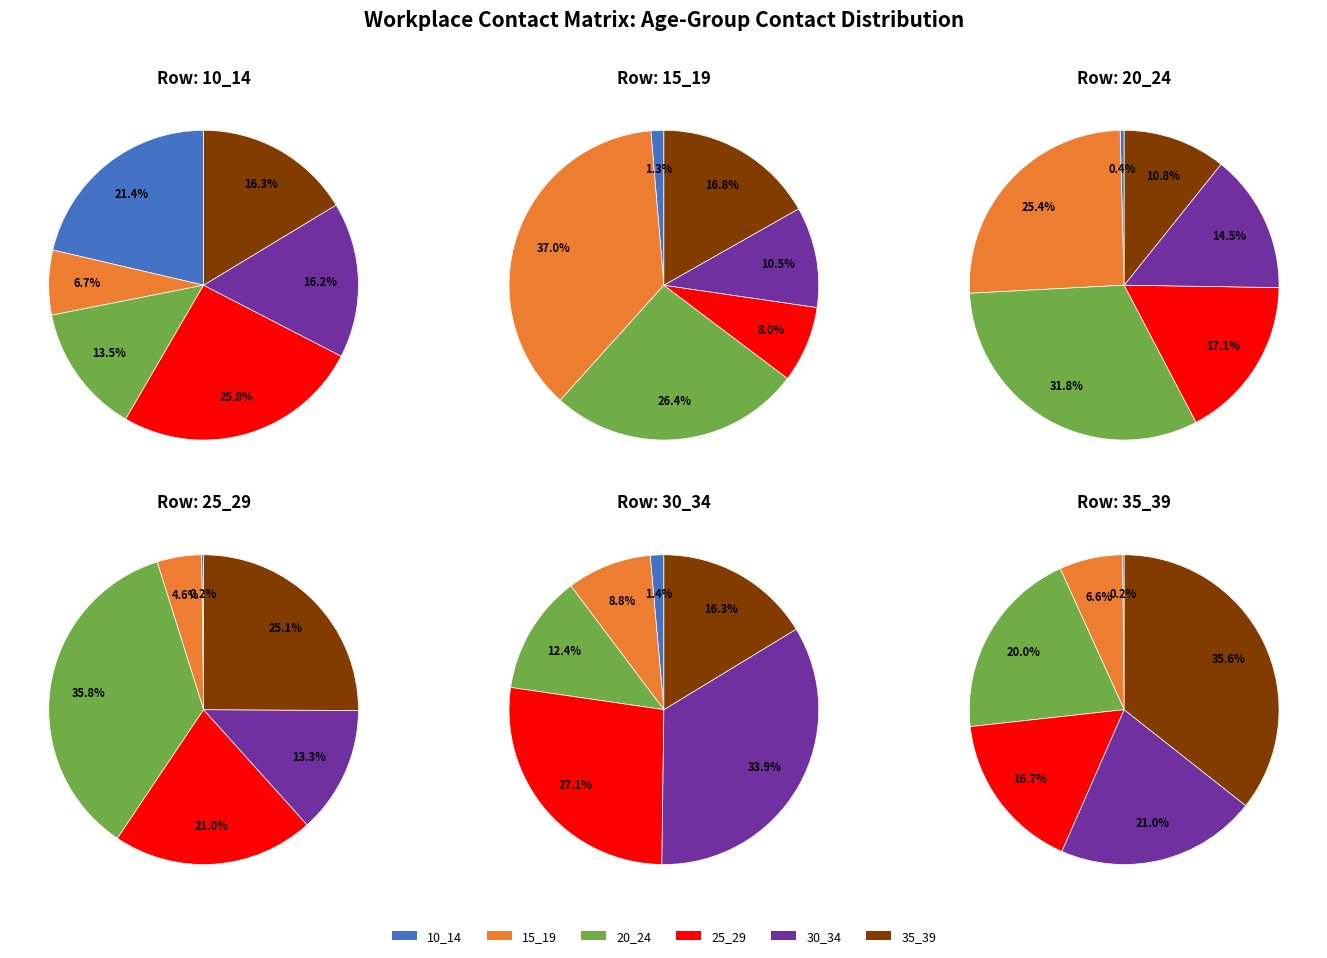

To the nearest percent, what portion does 10 represent?

1%